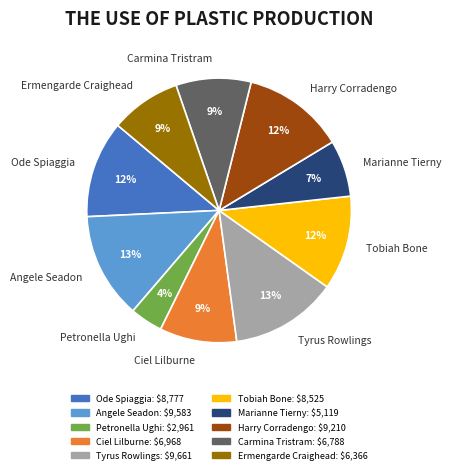

Does Tobiah Bone represent more than half of the total?

No